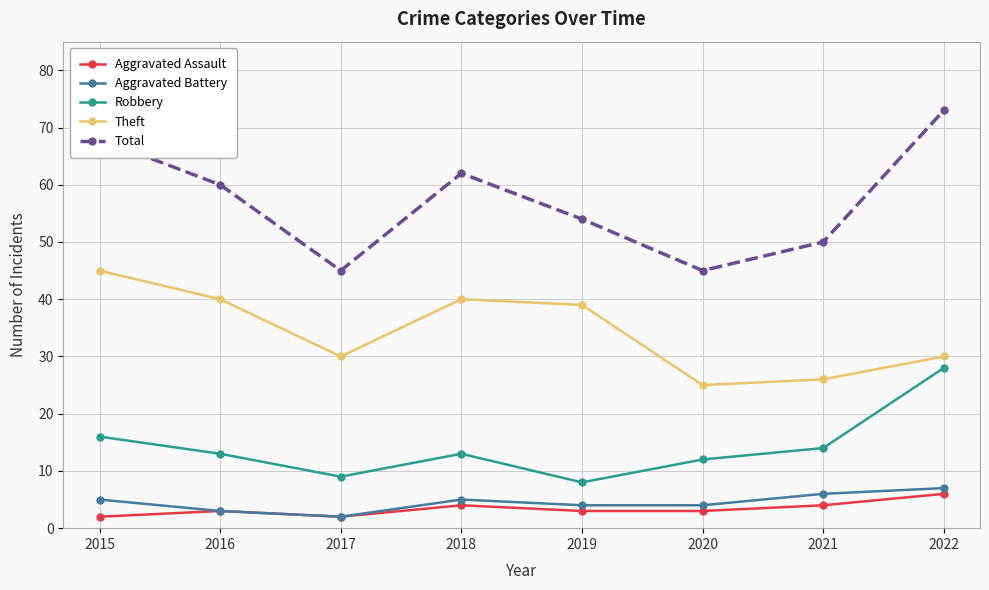

What is the difference between the Total values at 2022 and 2016?

13